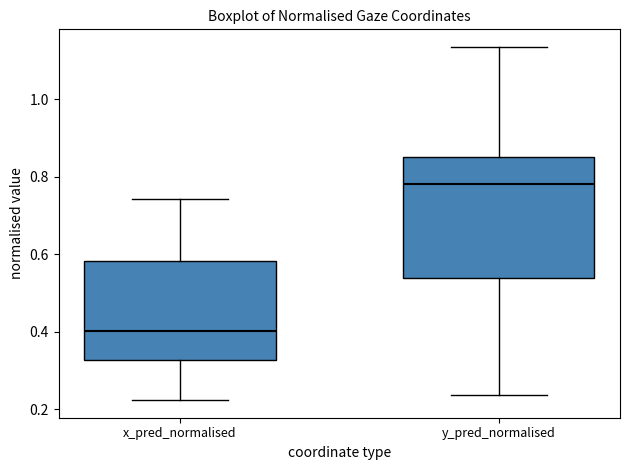

Reading left to right, transcribe this box plot: for each box, give where its median line is, the range the box spans, and where its two whiskers end, as read against the y-axis. The values are not printed on the chart, so give them approximately, as read against the axis.

x_pred_normalised: median 0.40, box 0.32 to 0.58, whiskers 0.22 to 0.74
y_pred_normalised: median 0.78, box 0.54 to 0.84, whiskers 0.24 to 1.14